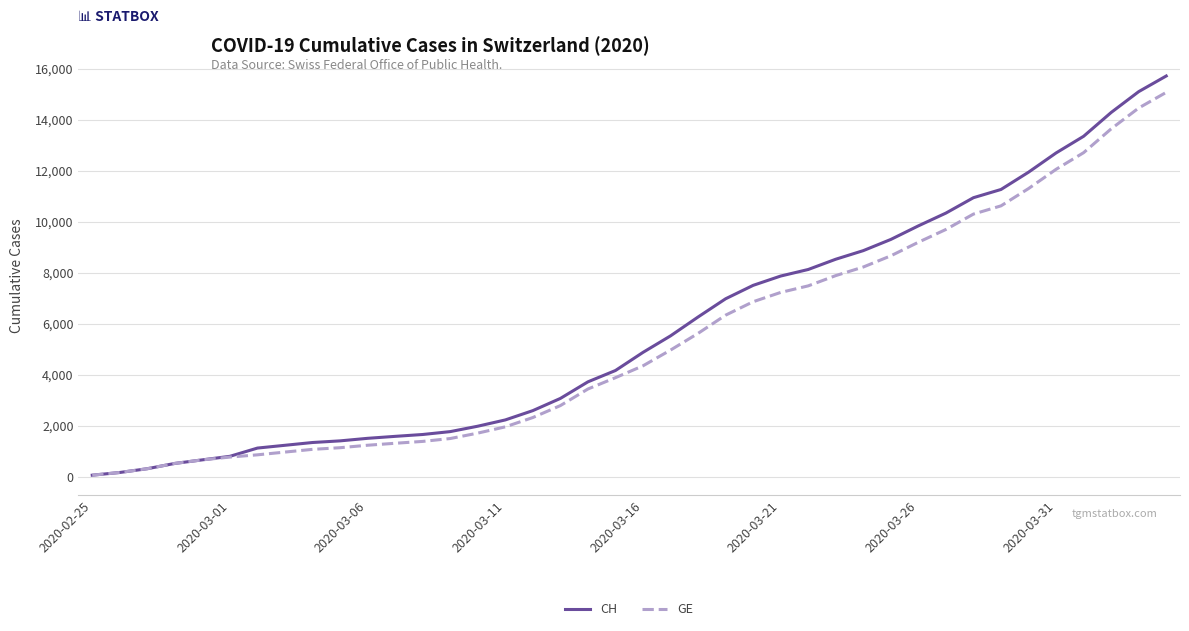

What is the highest value of the CH series?

15719